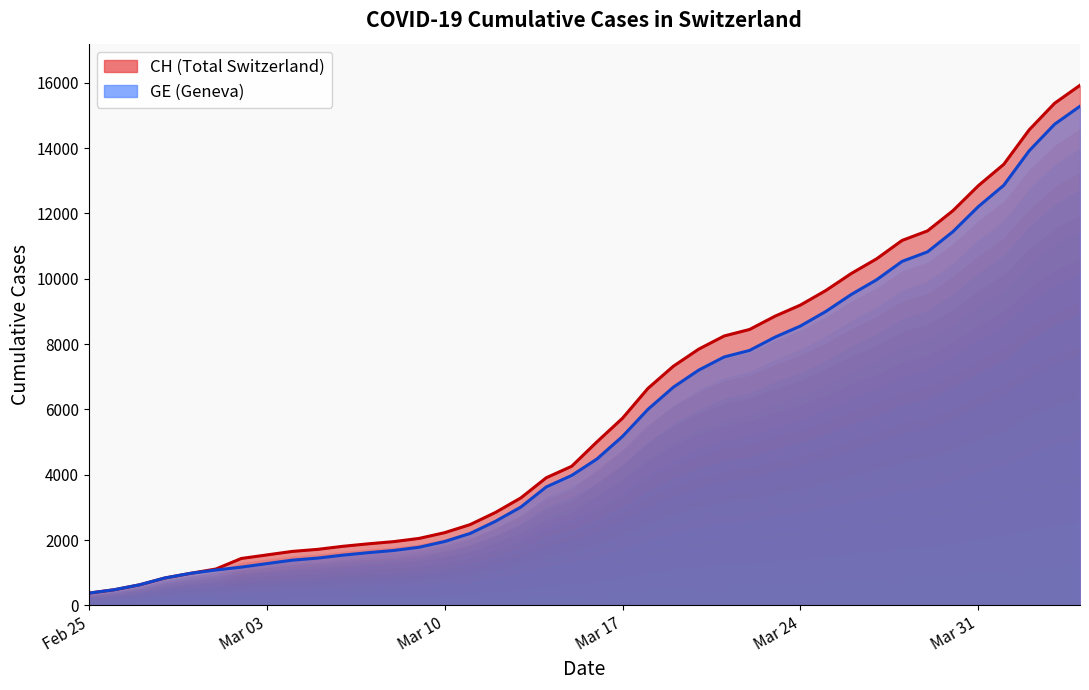

Which series has the largest total across all categories?

CH